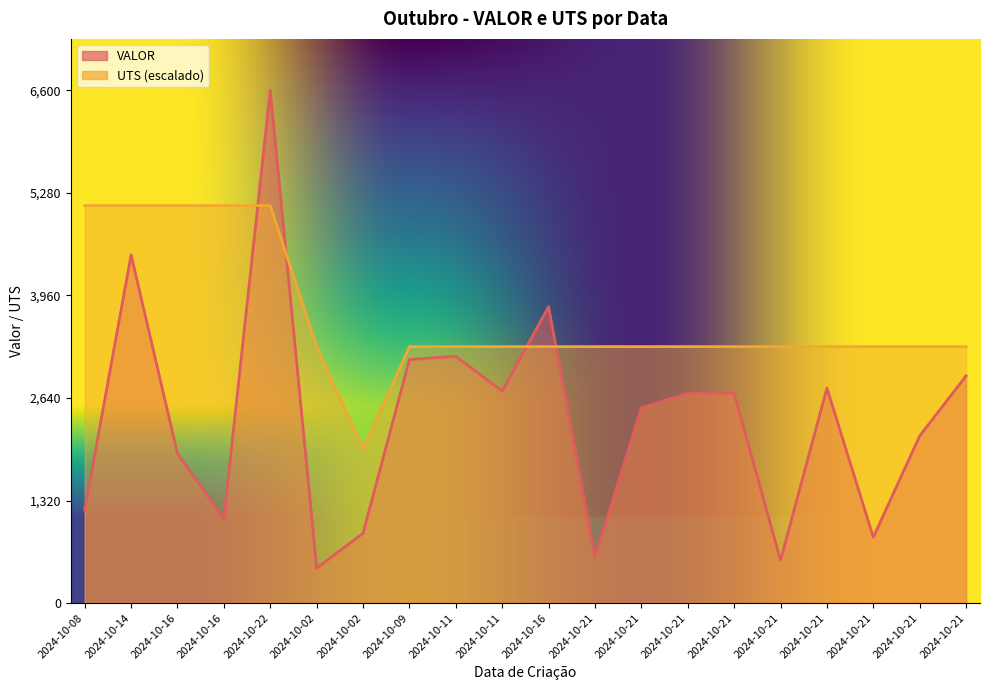

Rank the series by their average value, from lowest to highest.

VALOR, UTS